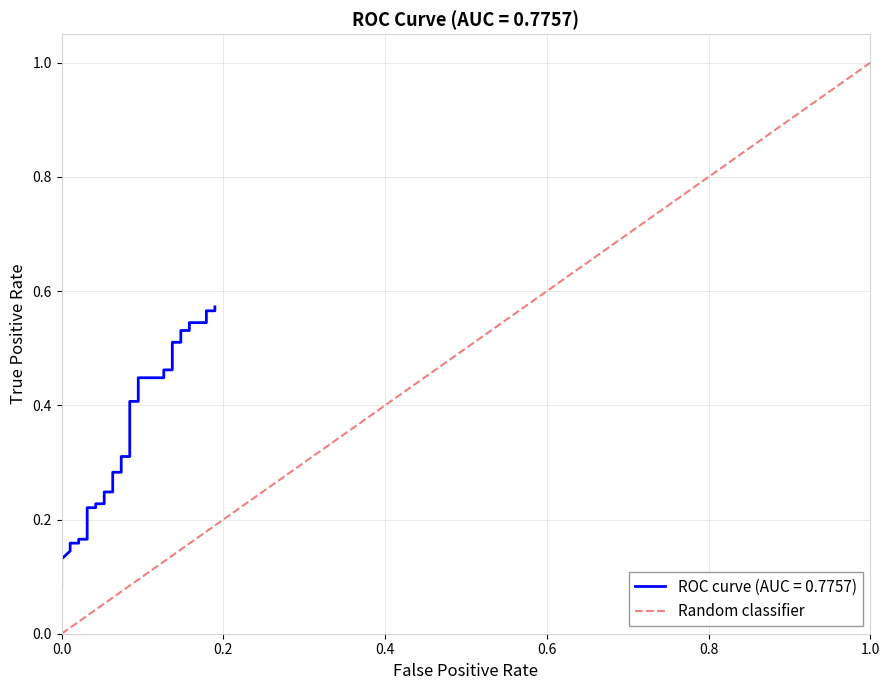

Rank the categories by value from highest to lowest.

1.0, 0.0